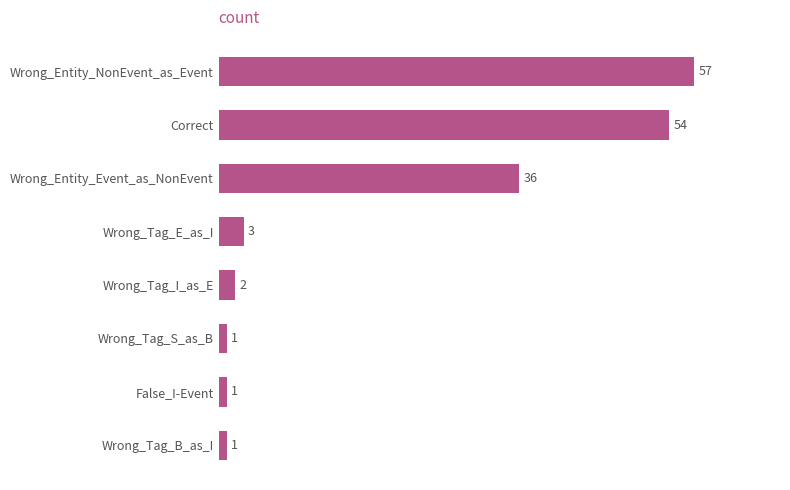

Which label corresponds to the largest value in the chart?

Wrong_Entity_NonEvent_as_Event